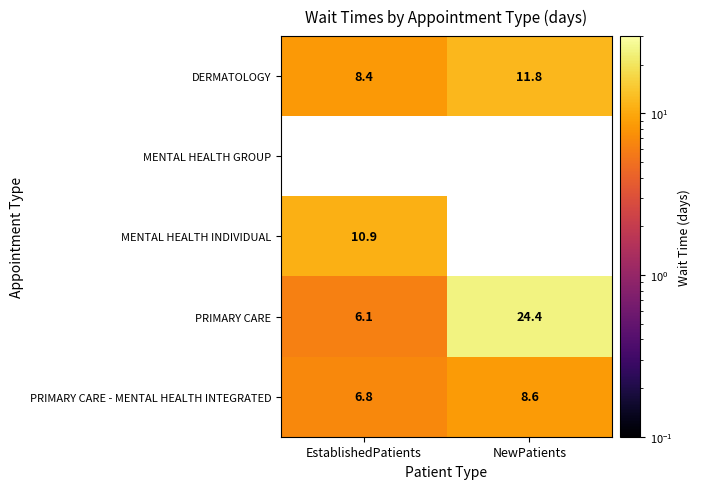

How many categories are shown in the chart?

2